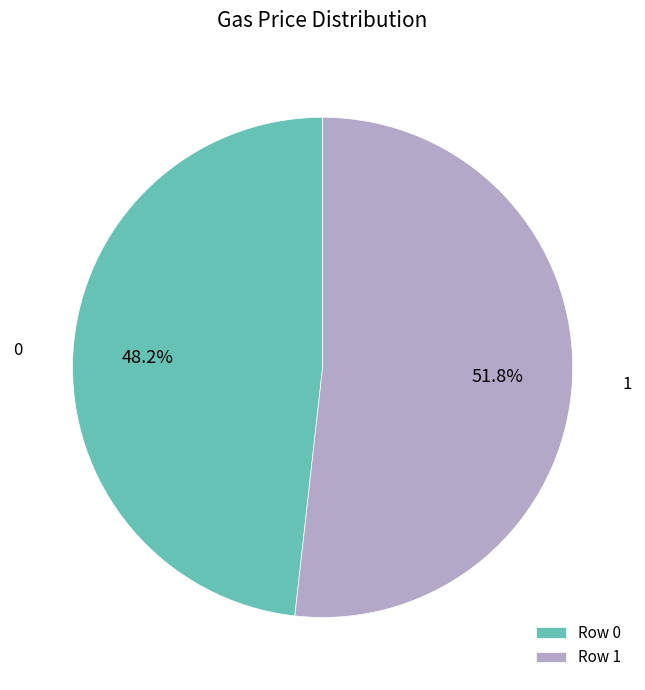

Which has a higher value, Row 1 or Row 0?

Row 1